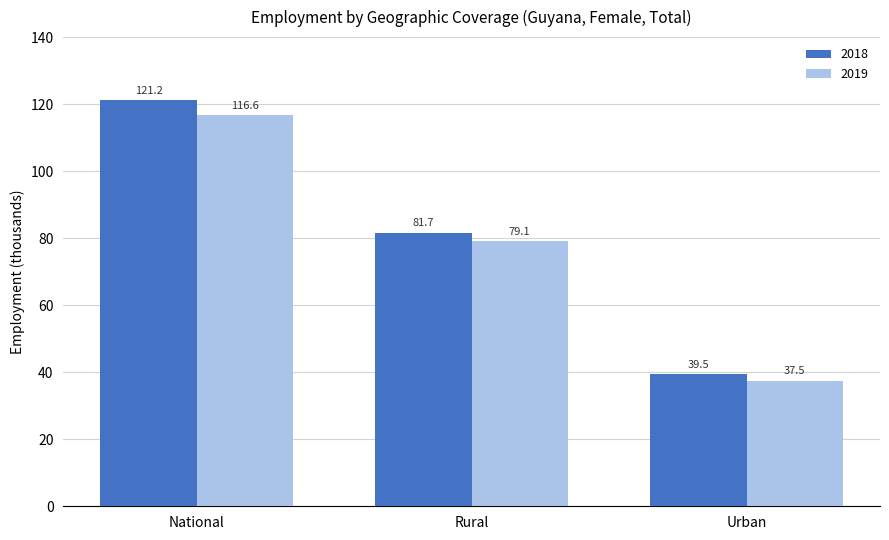

Which series has the largest total across all categories?

2018